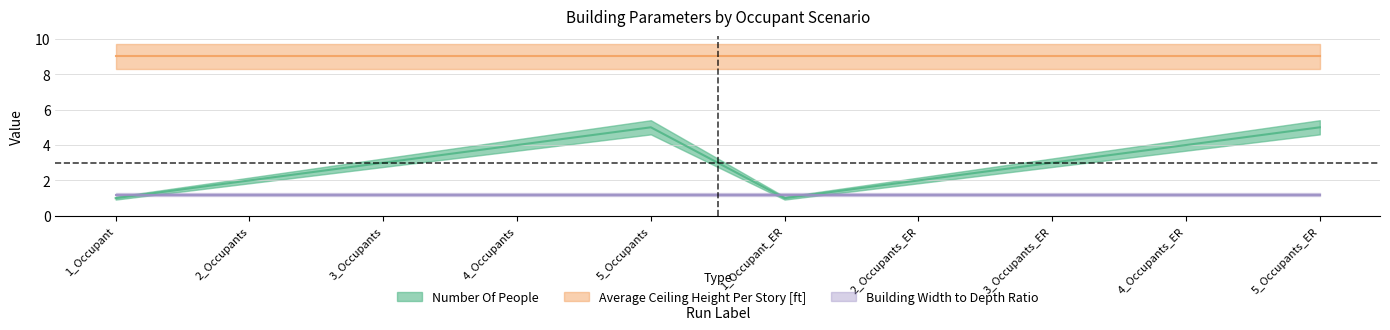

True or false: Average Ceiling Height Per Story [ft] and Building Width to Depth Ratio intersect in this chart.

False